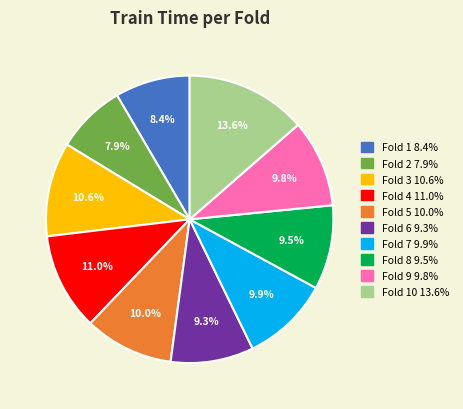

Is there a majority slice in this chart?

No